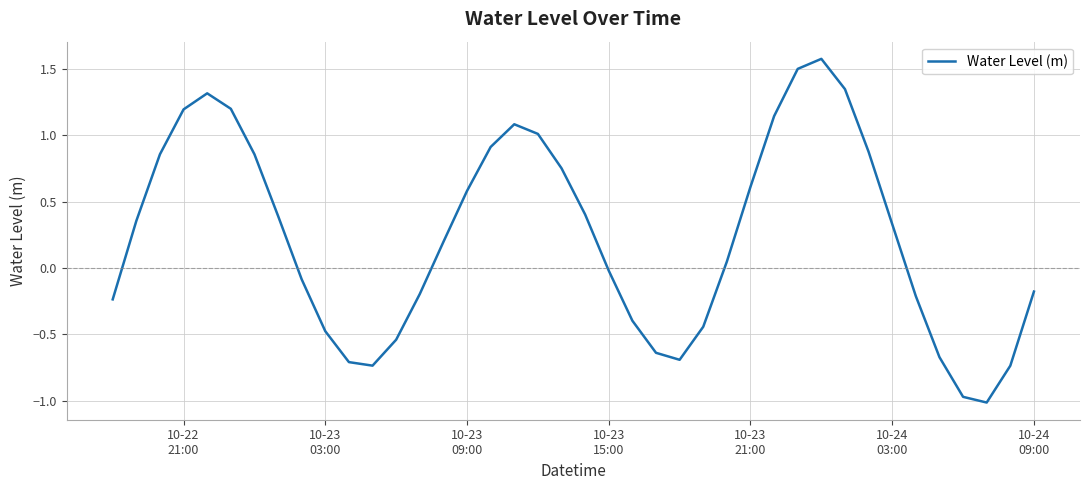

How many positive values are there?

22